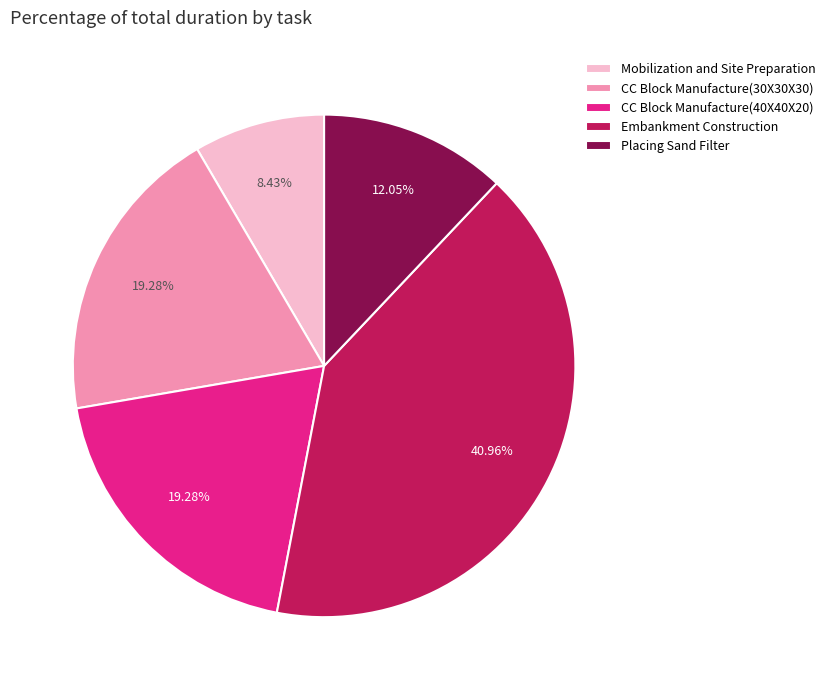

Which slice is the largest?

Embankment Construction